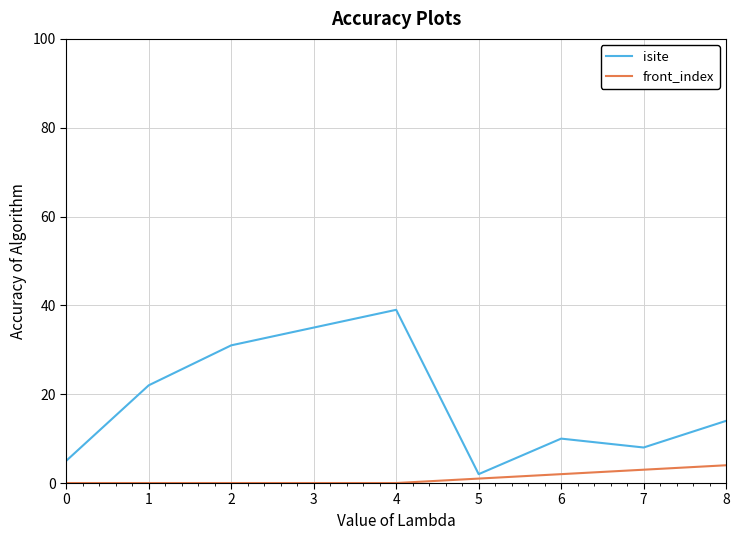

List the labels in order of isite value, smallest first.

5, 0, 7, 6, 8, 1, 2, 3, 4